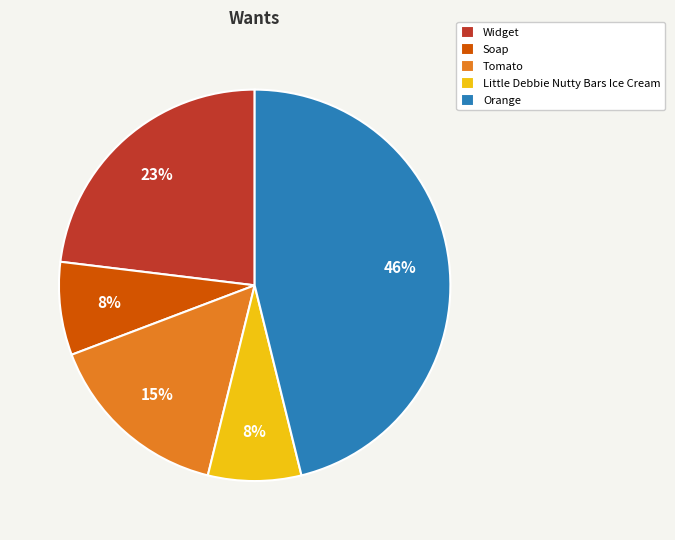

Is the sum of Little Debbie Nutty Bars Ice Cream and Orange greater than half?

Yes